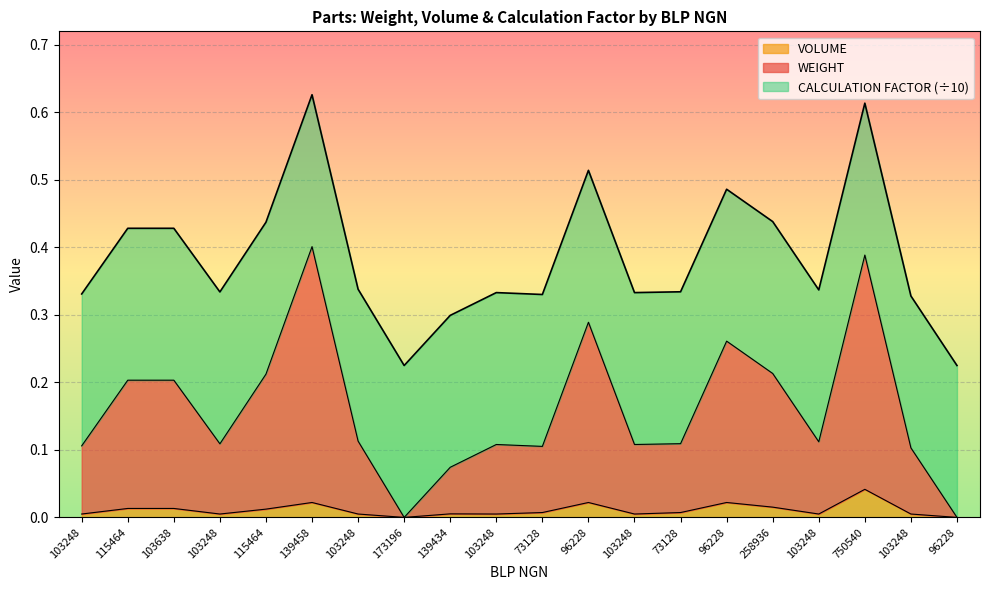

Which series has the largest range (max minus min)?

WEIGHT